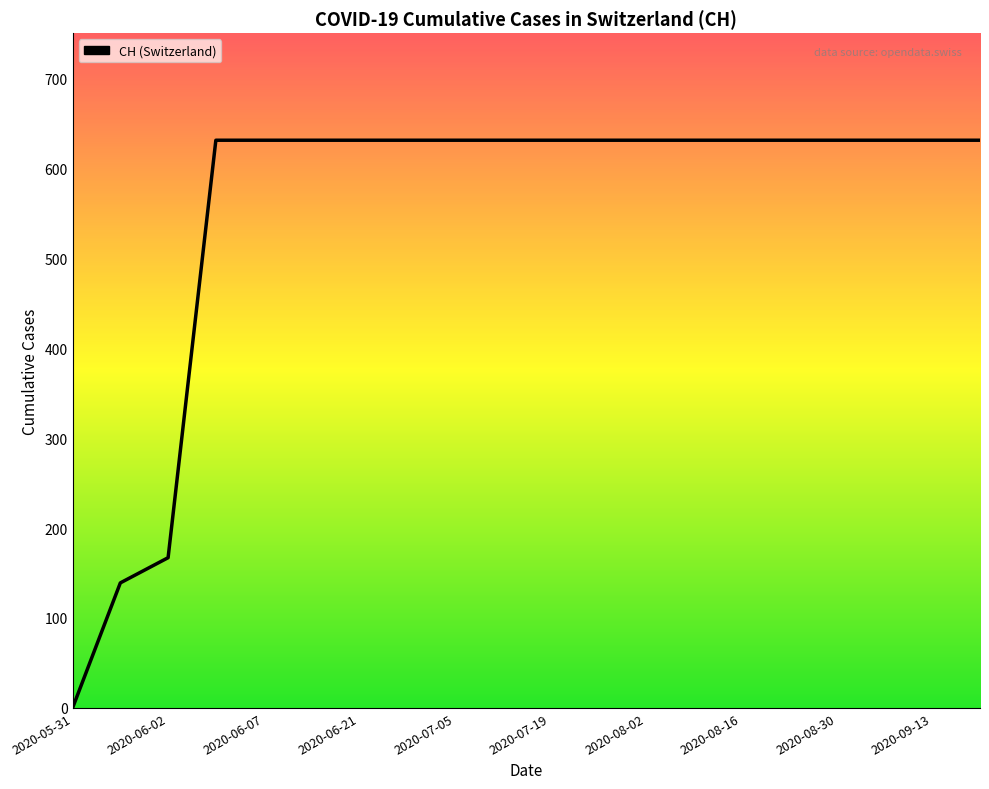

How many values are below 631?

3